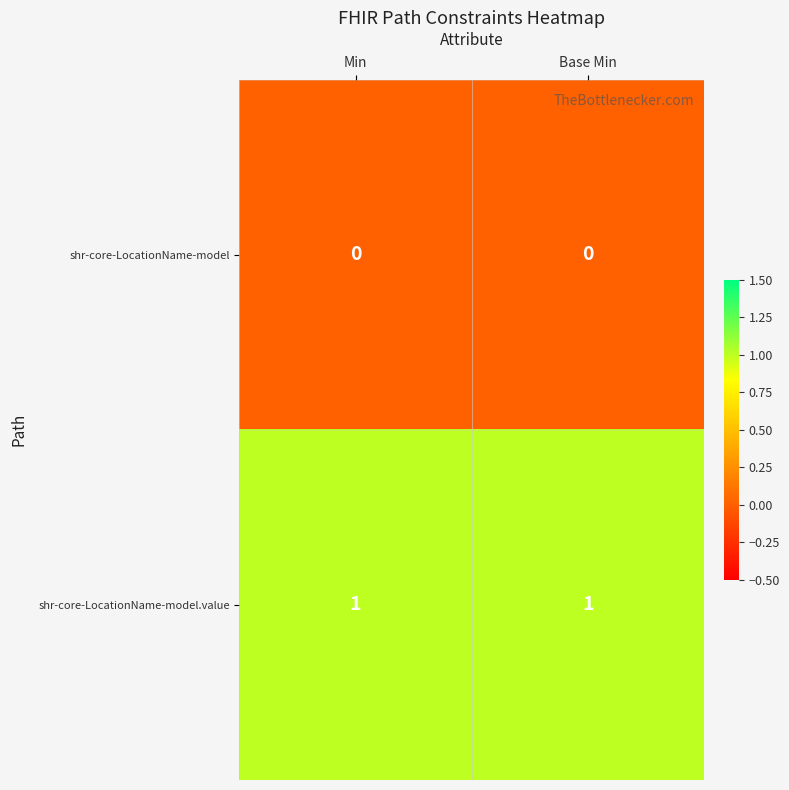

Rank the series by their maximum value, from highest to lowest.

shr-core-LocationName-model.value, shr-core-LocationName-model